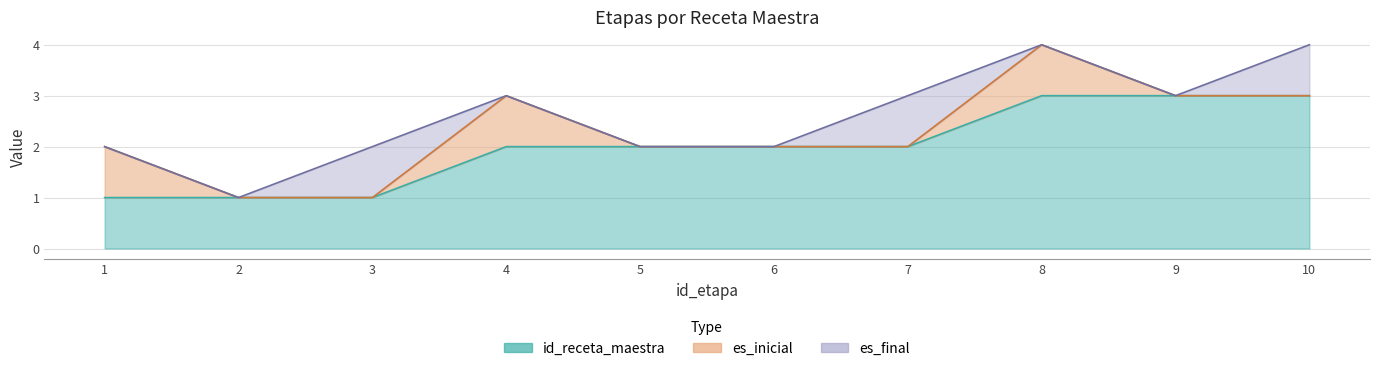

Reading left to right, list all the values displayed in this chart.

id_receta_maestra: 1	1	1	2	2	2	2	3	3	3
es_inicial: 1	0	0	1	0	0	0	1	0	0
es_final: 0	0	1	0	0	0	1	0	0	1